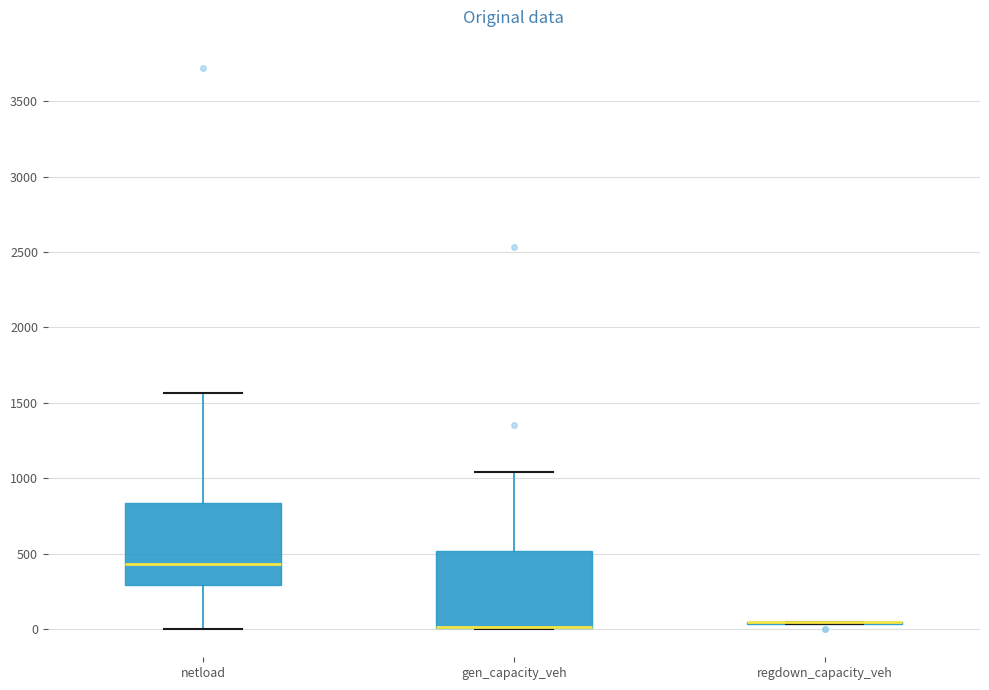

Where is the upper edge of the box for gen_capacity_veh on the y-axis? The values are not printed on the chart, so give them approximately, as read against the axis.

500